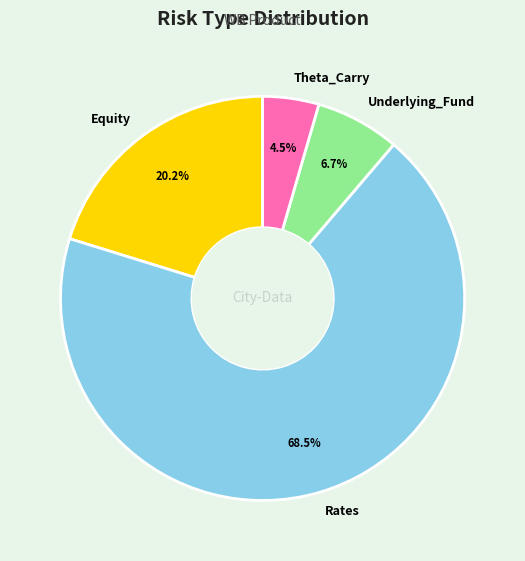

Is there any slice that represents more than half of the pie?

Yes